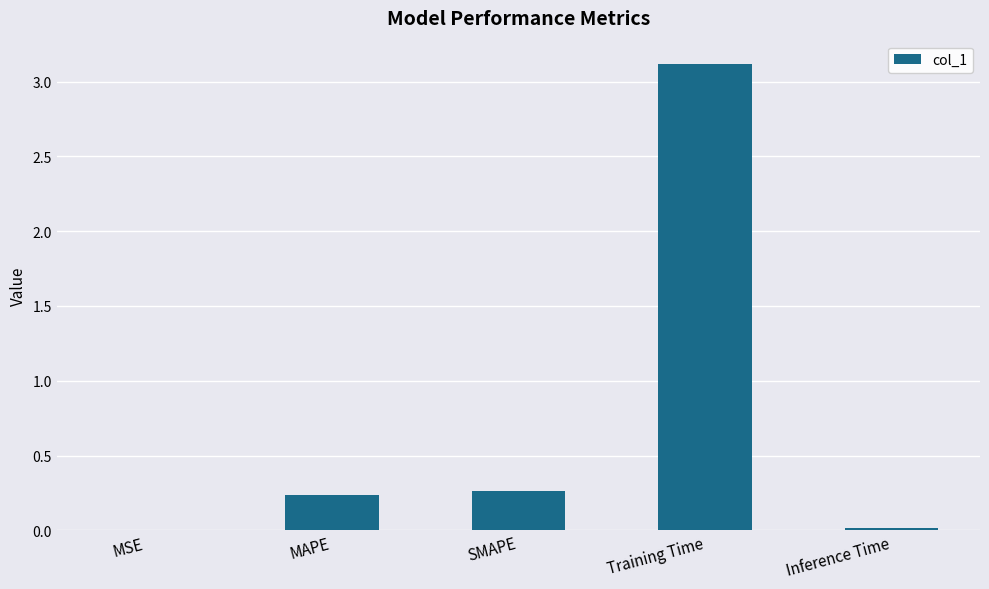

Is it true that the value at Training Time is 3.1?

True